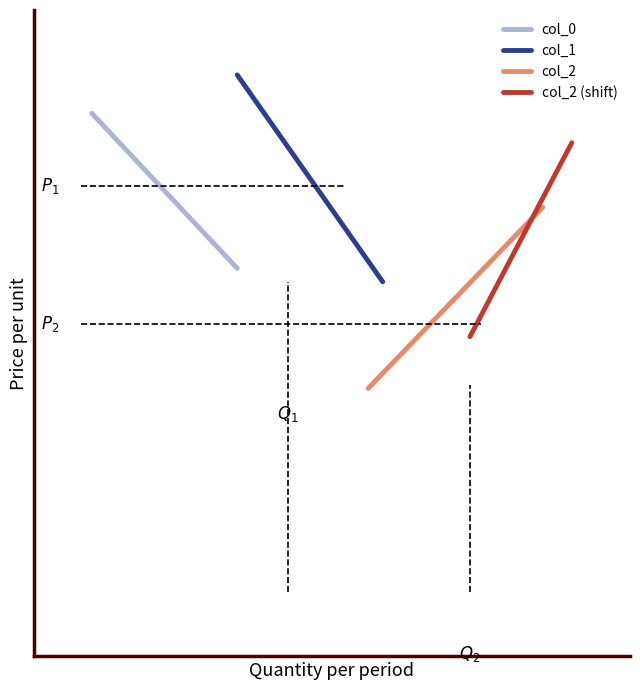

Which series has the largest total across all categories?

col_1